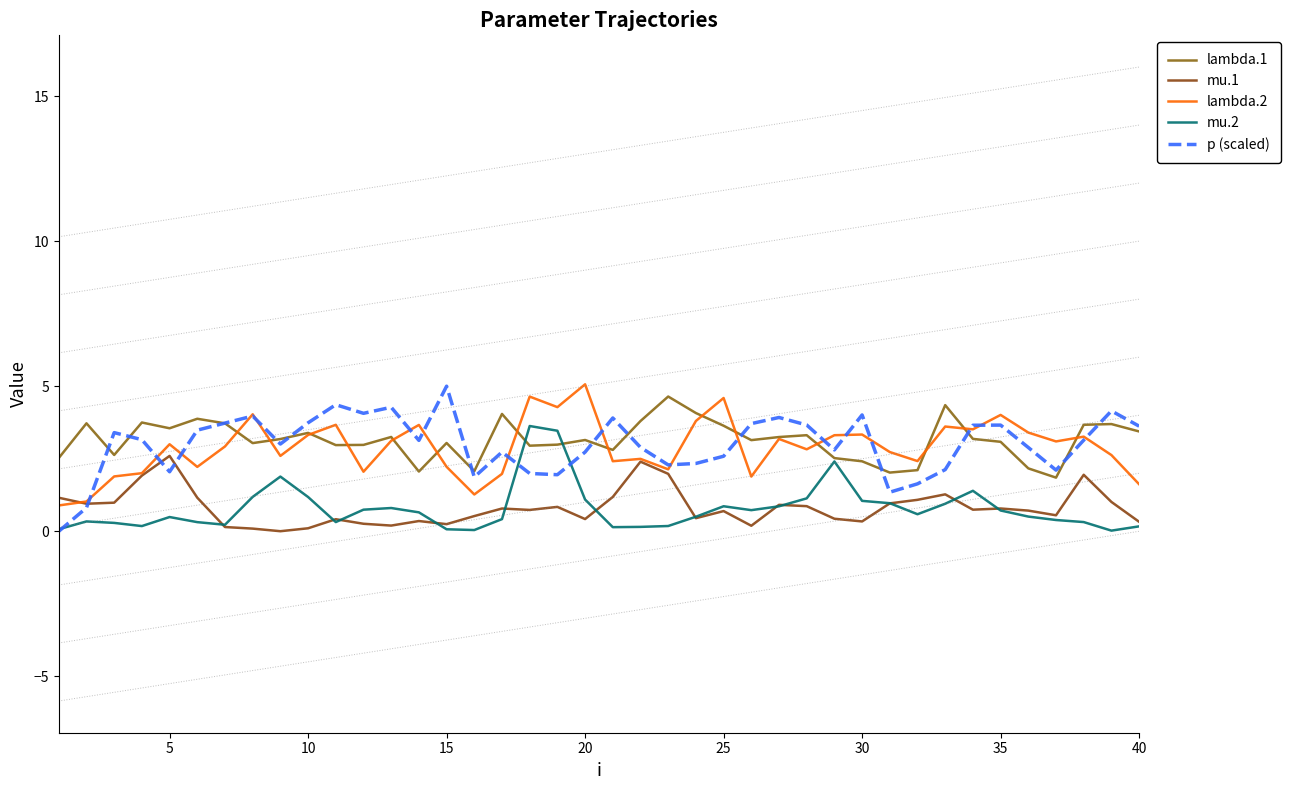

Reading left to right, extract all data points from this chart.

lambda.1: 2.5	3.7	2.6	3.7	3.6	3.9	3.7	3.0	3.2	3.4	3.0	3.0	3.3	2.1	3.0	2.1	4.0	2.9	3.0	3.1	2.8	3.8	4.6	4.1	3.6	3.1	3.2	3.3	2.5	2.4	2.0	2.1	4.3	3.2	3.1	2.2	1.8	3.7	3.7	3.4
mu.1: 1.2	0.9	1.0	1.9	2.6	1.2	0.1	0.1	0.0	0.1	0.4	0.3	0.2	0.4	0.2	0.5	0.8	0.7	0.8	0.4	1.2	2.4	2.0	0.5	0.7	0.2	0.9	0.9	0.4	0.3	1.0	1.1	1.3	0.7	0.8	0.7	0.6	1.9	1.0	0.3
lambda.2: 0.9	1.0	1.9	2.0	3.0	2.2	2.9	4.0	2.6	3.3	3.7	2.1	3.1	3.7	2.2	1.3	2.0	4.6	4.3	5.1	2.4	2.5	2.1	3.8	4.6	1.9	3.2	2.8	3.3	3.3	2.7	2.4	3.6	3.5	4.0	3.4	3.1	3.3	2.6	1.6
mu.2: 0.1	0.3	0.3	0.2	0.5	0.3	0.2	1.2	1.9	1.2	0.3	0.7	0.8	0.7	0.1	0.0	0.4	3.6	3.5	1.1	0.1	0.2	0.2	0.5	0.9	0.7	0.9	1.1	2.4	1.0	1.0	0.6	0.9	1.4	0.7	0.5	0.4	0.3	0.0	0.2
p (scaled): 0.0	0.8	3.4	3.2	2.1	3.5	3.7	4.0	3.0	3.7	4.4	4.1	4.3	3.1	5.0	1.9	2.7	2.0	1.9	2.7	3.9	2.9	2.3	2.3	2.6	3.7	3.9	3.7	2.8	4.0	1.3	1.6	2.1	3.7	3.7	2.9	2.1	3.1	4.1	3.6